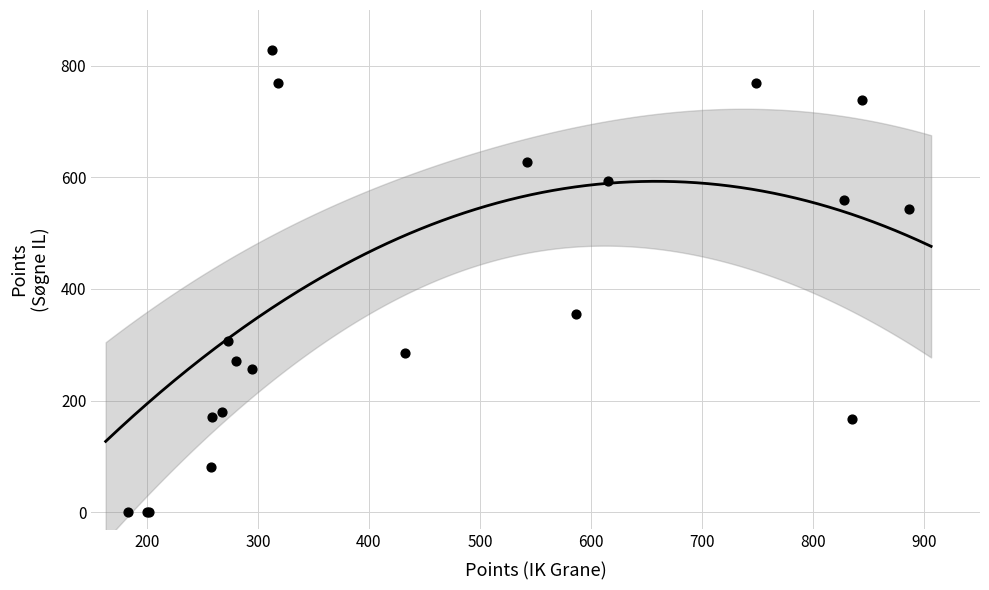

What Y value in the scatter plot is closest to 414?

355